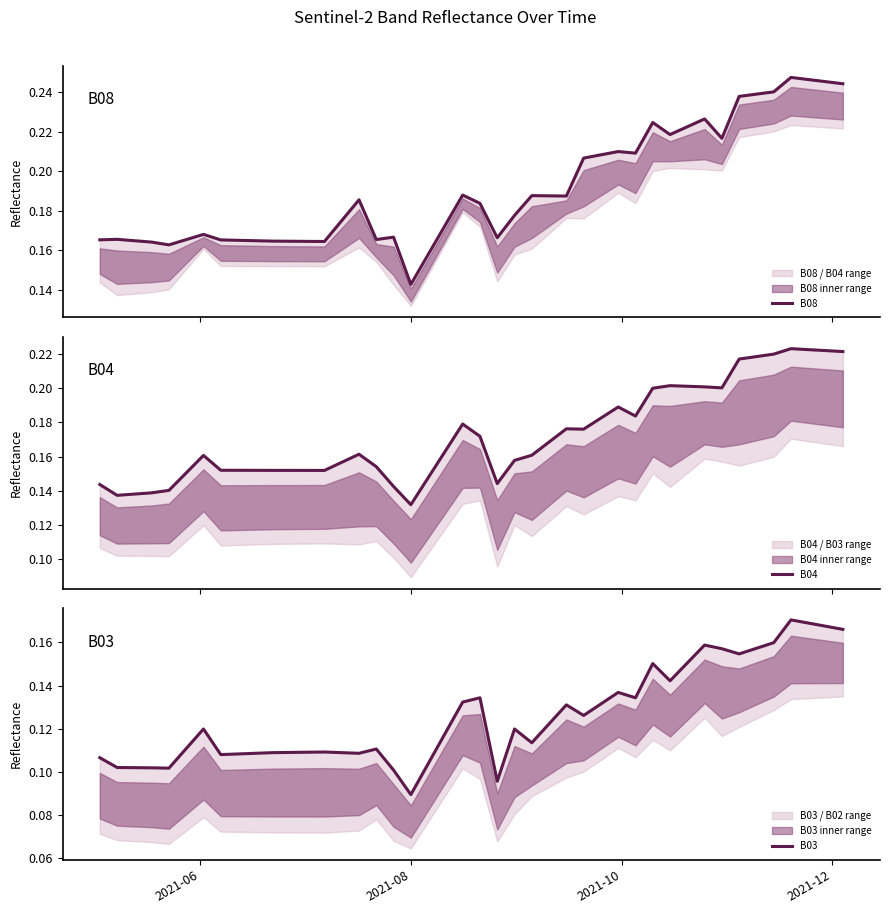

Is the value of B04 at 9 greater than the value of B08 at 8?

No